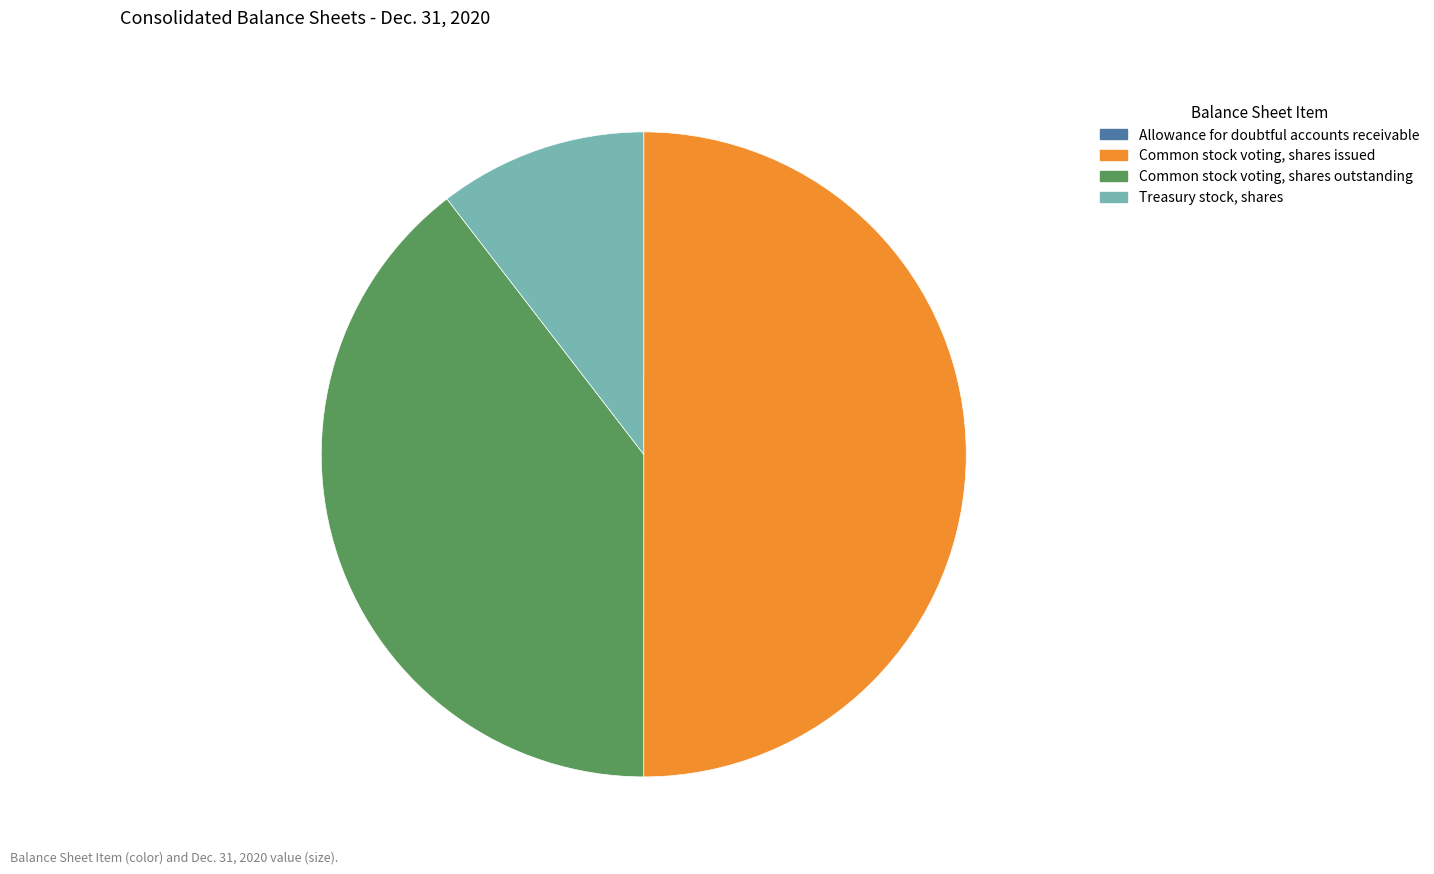

Does Common stock voting, shares outstanding represent more than half of the total?

No